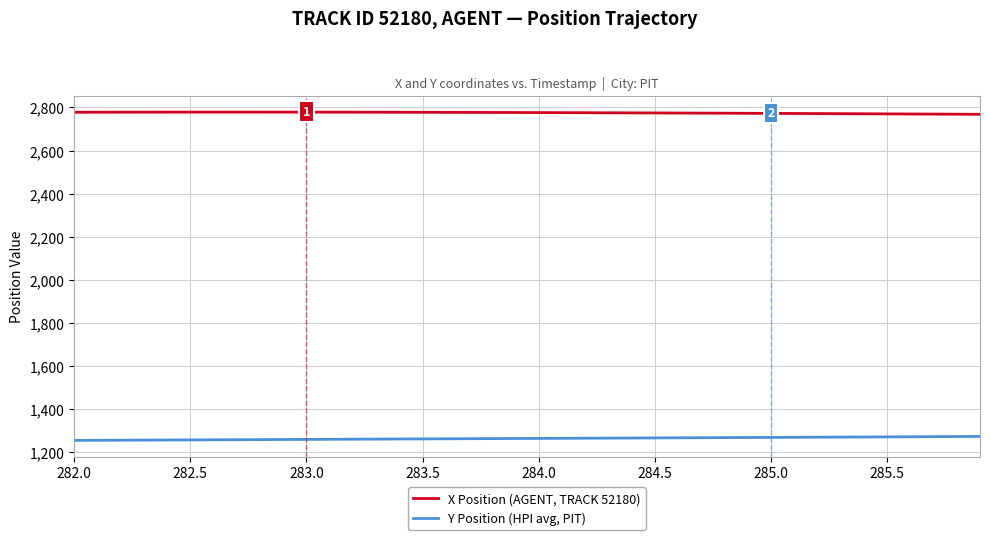

Which series has the largest total across all categories?

X Position (AGENT, TRACK 52180)